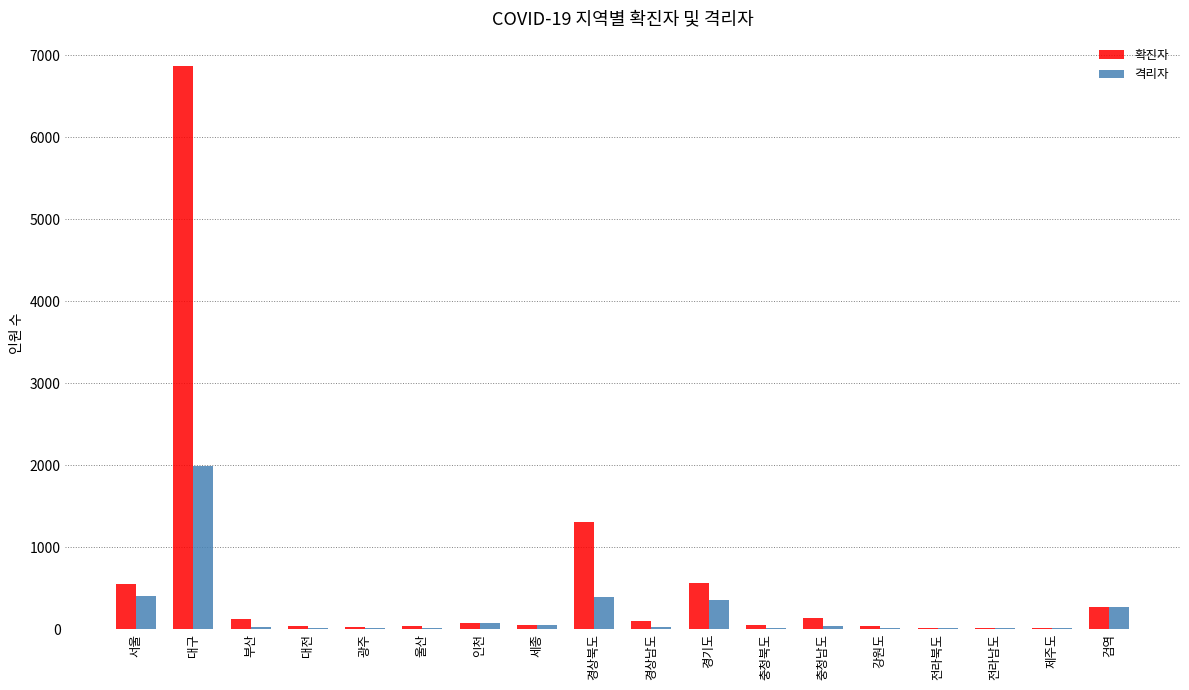

Is it true that 격리자 equals 389 at 경상북도?

True